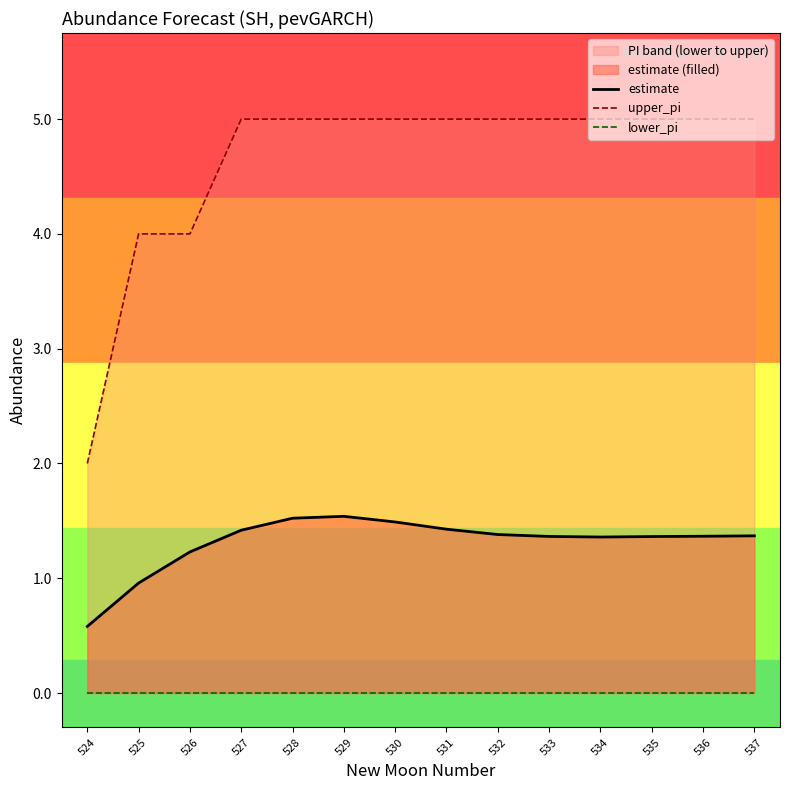

What is the approximate value of upper_pi at 535?

5.0